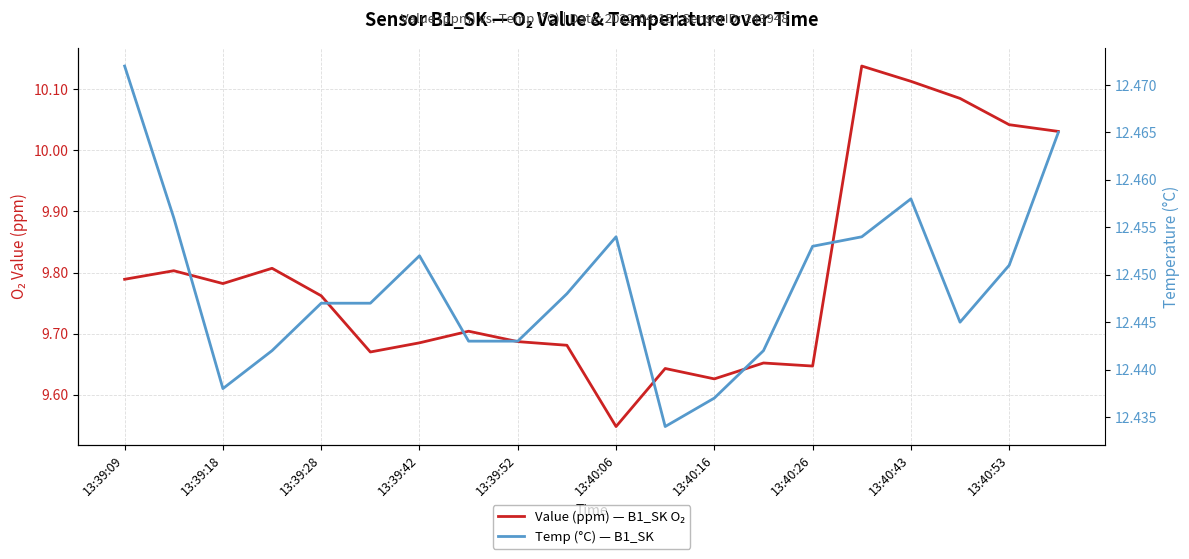

Where is Temp (°C) — B1_SK nearest to the value 12?

11